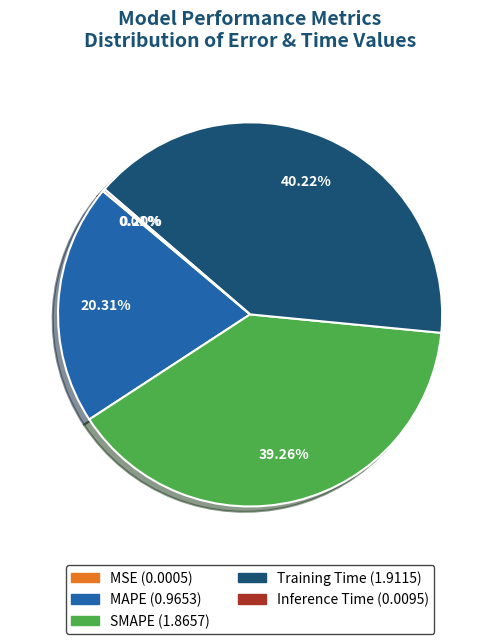

Which has a higher value, SMAPE or MAPE?

SMAPE